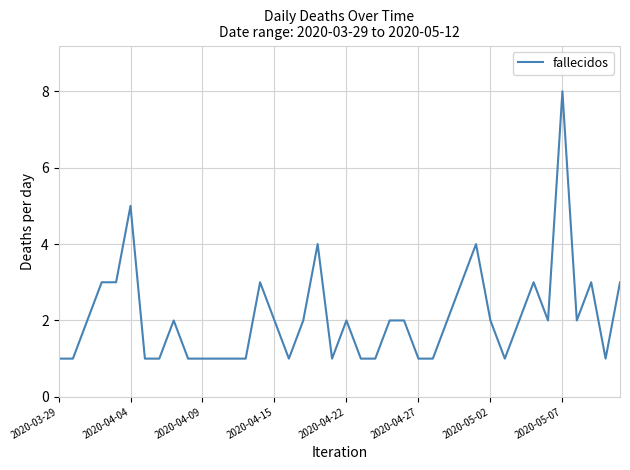

What is the difference between the maximum and minimum values?

7